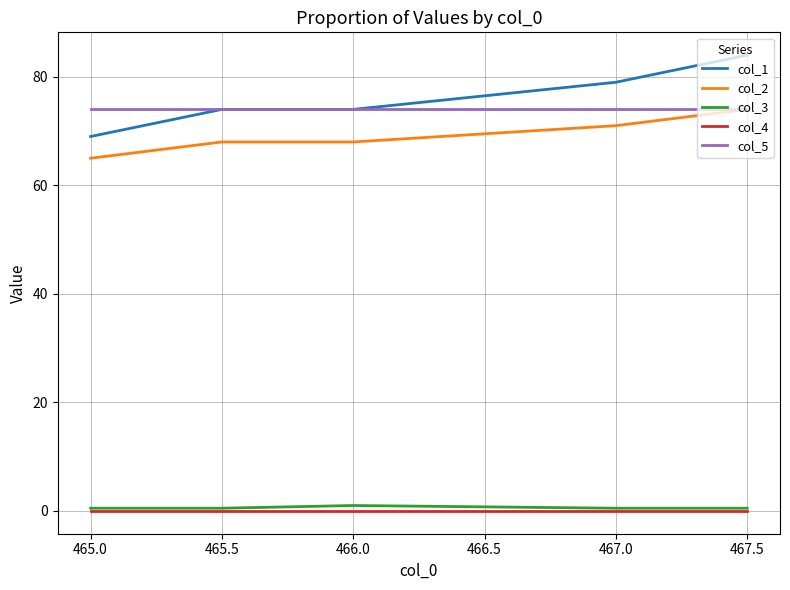

Which series has the largest range (max minus min)?

col_1